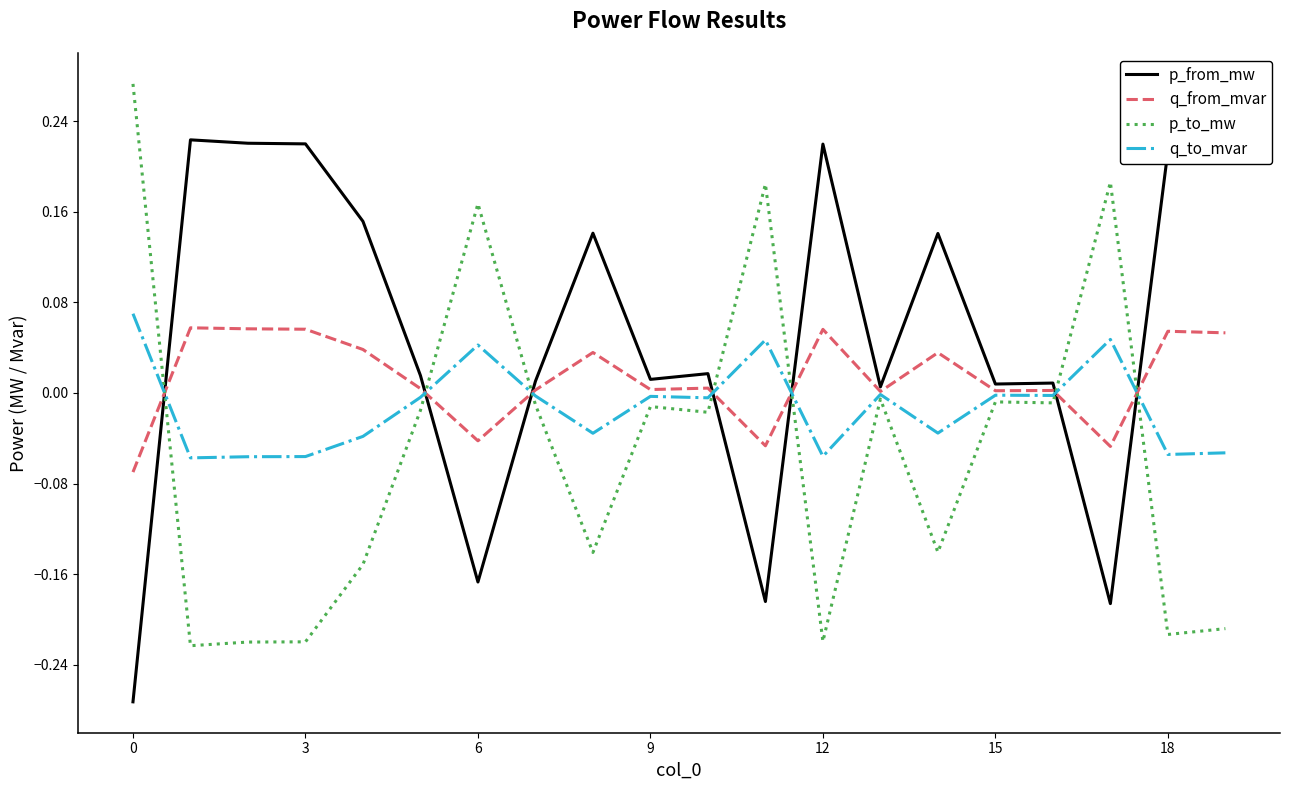

Which series ends up on top after the final intersection of p_to_mw and q_to_mvar?

q_to_mvar